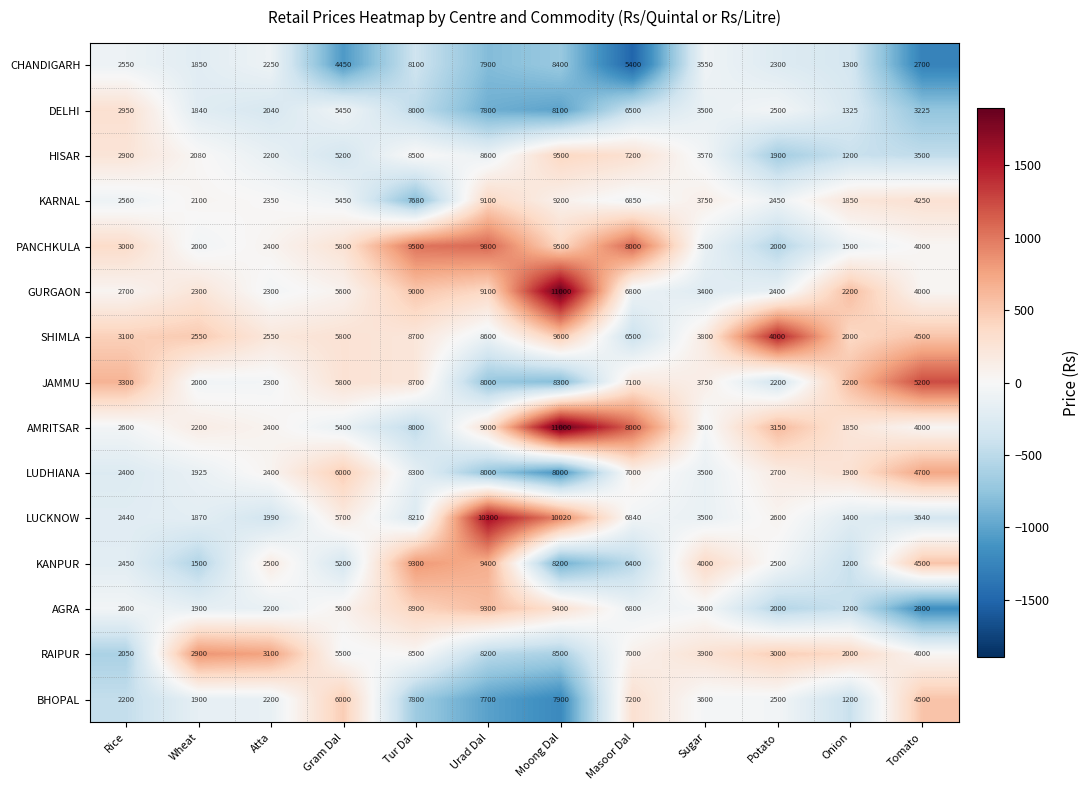

Is it true that KANPUR equals 4416 at Atta?

False